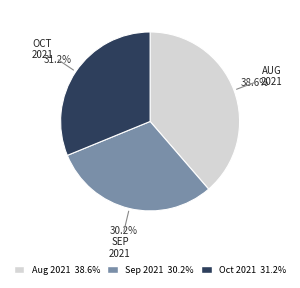

Does any single category account for the majority?

No